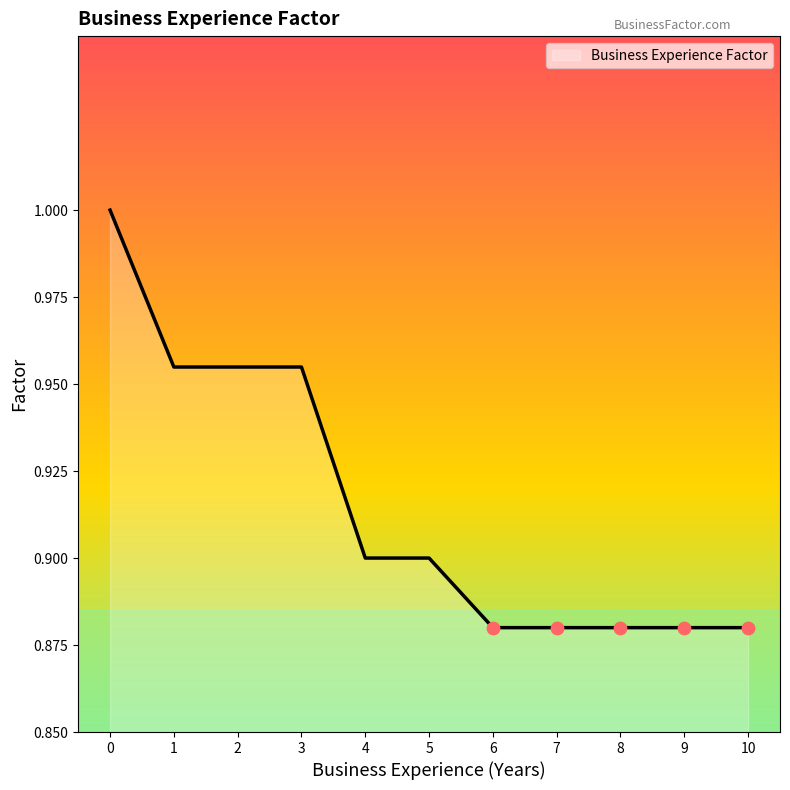

Is it true that the value at 3 is 1.0?

True